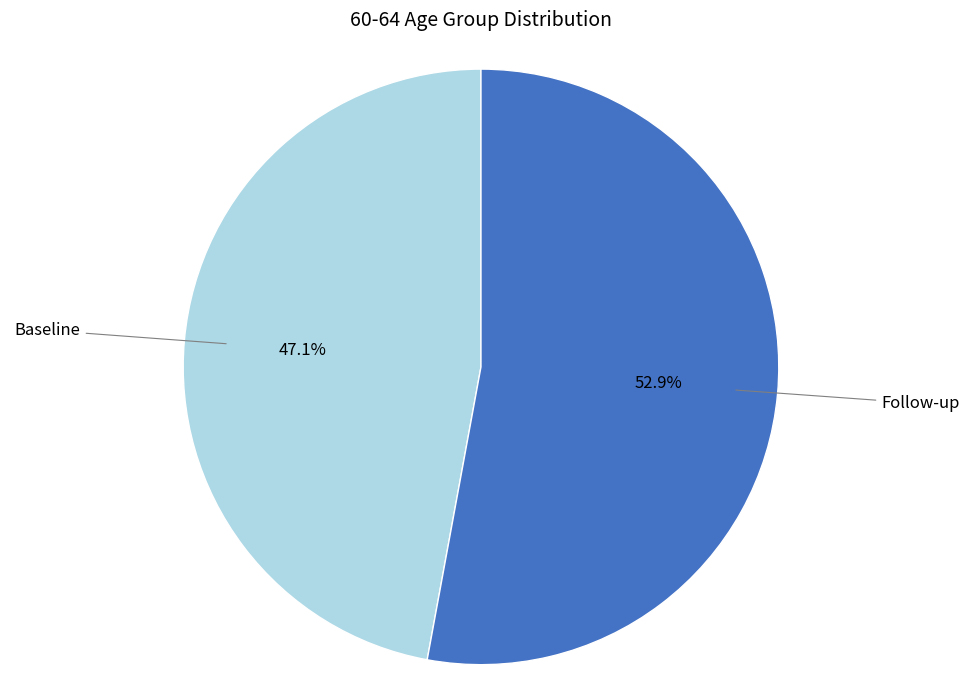

To the nearest percent, what is the difference between the largest and smallest slice percentages?

6%